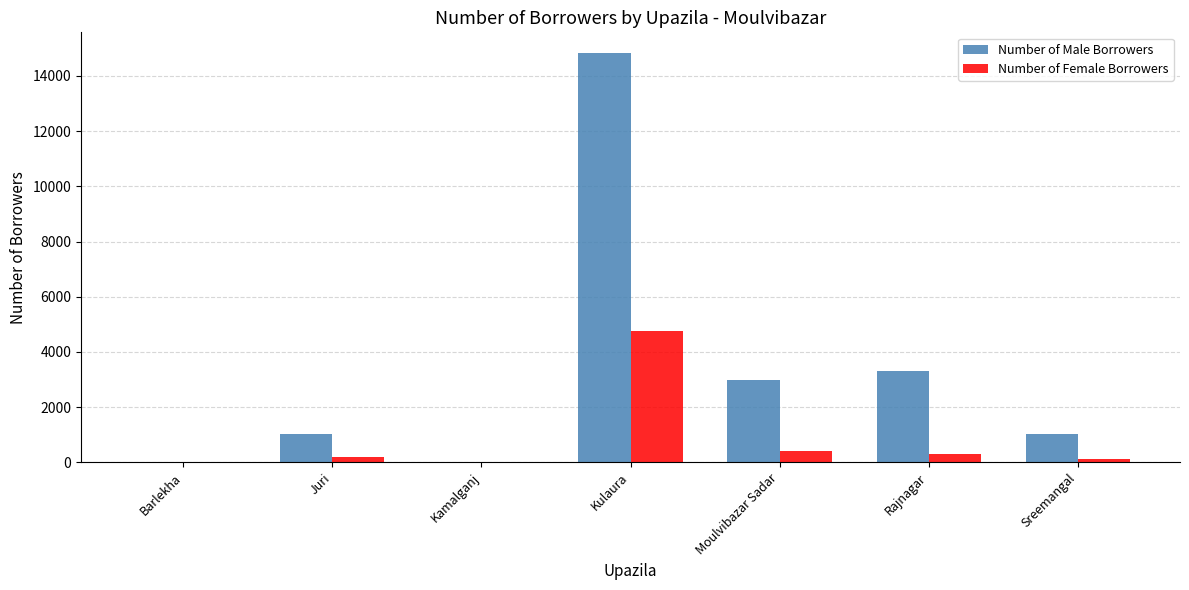

At which label does Number of Male Borrowers first exceed 1012?

Kulaura